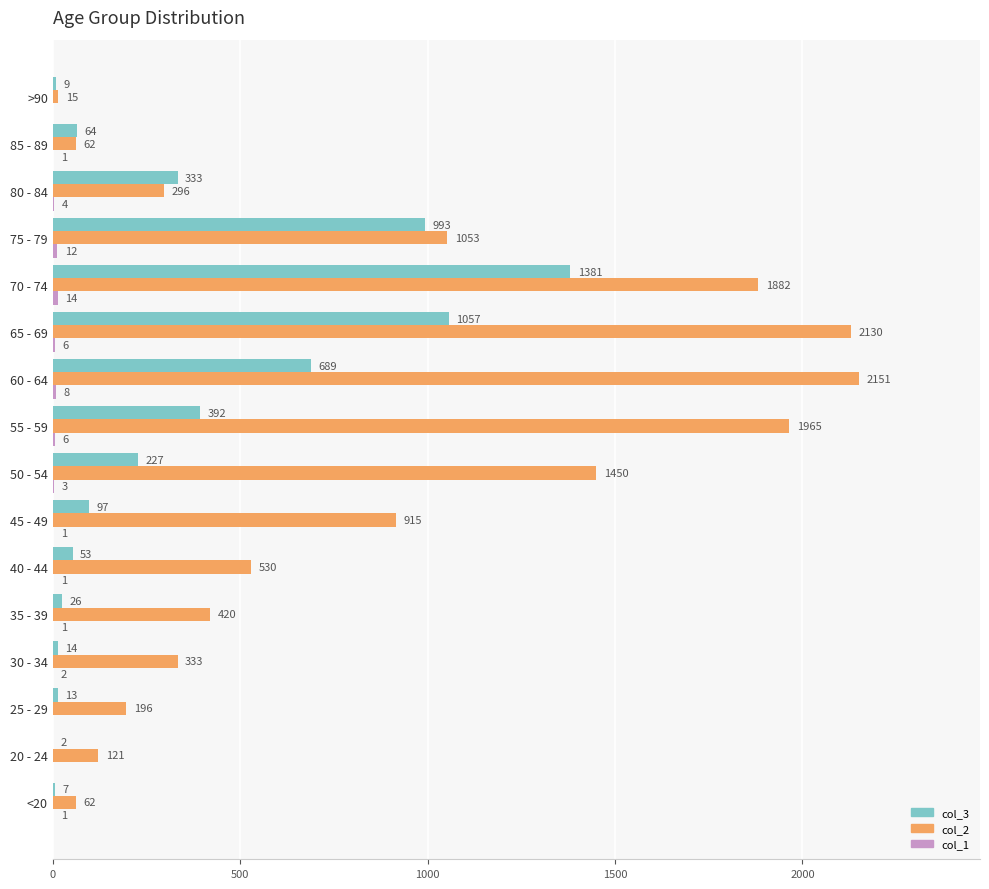

What is the sum of all col_3 values?

5357